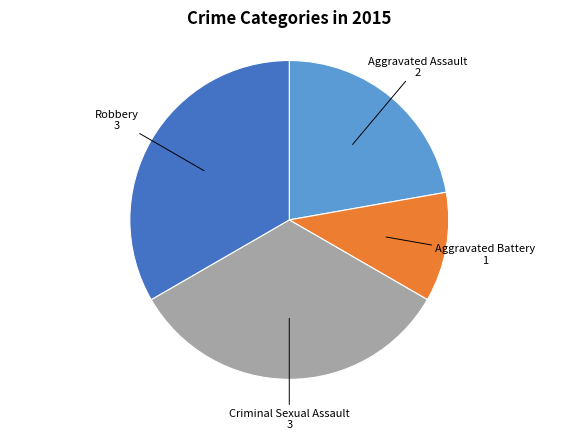

Is there any slice that represents more than half of the pie?

No